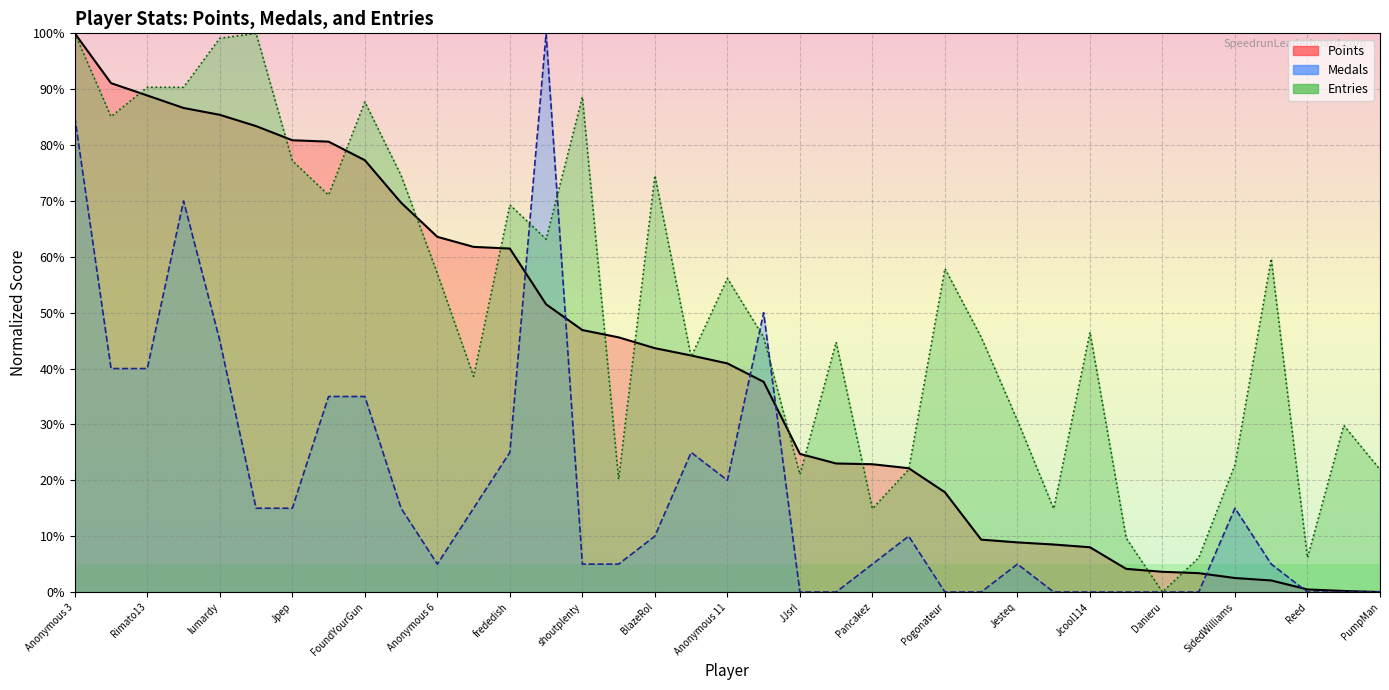

Where does the Points series first go above 40?

Anonymous 3